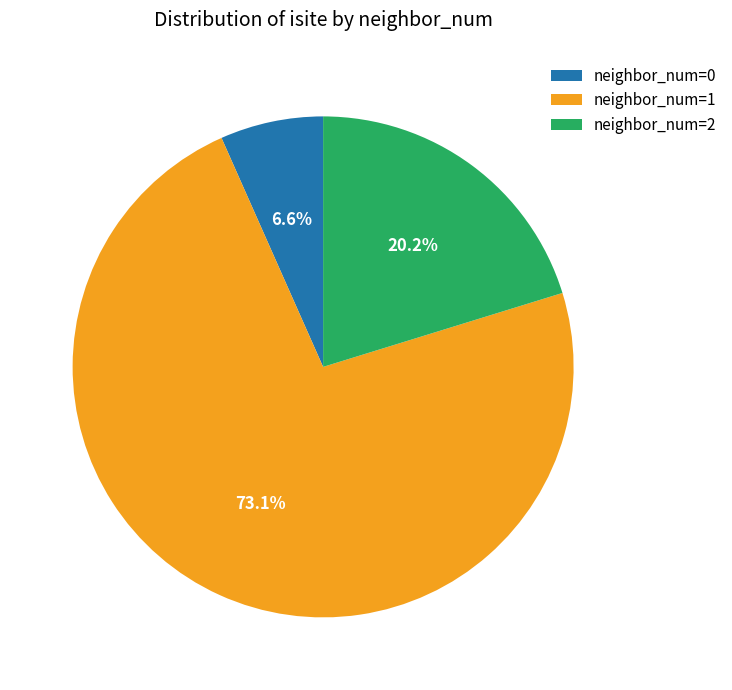

Which category has the smallest portion of the pie?

neighbor_num=0